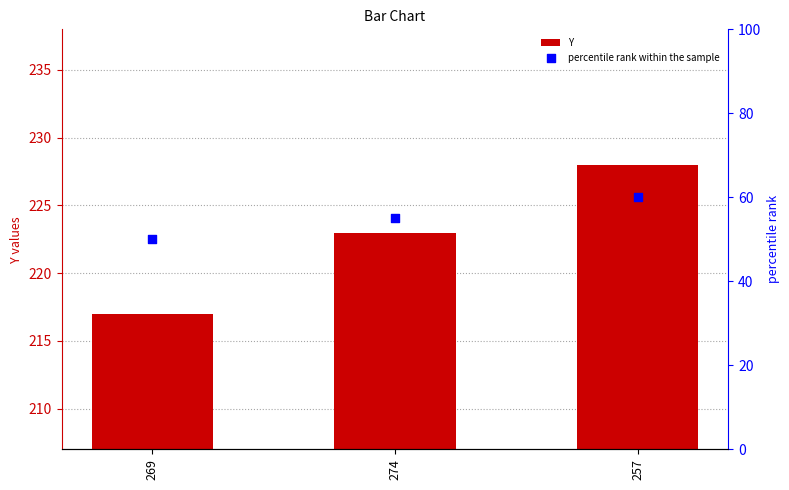

Which series reaches the maximum Y coordinate?

Y